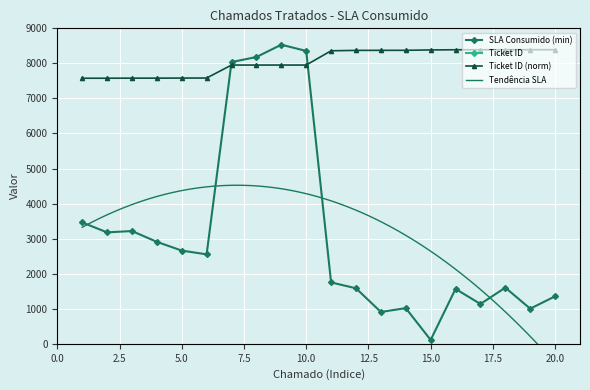

What is the difference between the SLA Consumido (min) values at 15 and 9?

8423